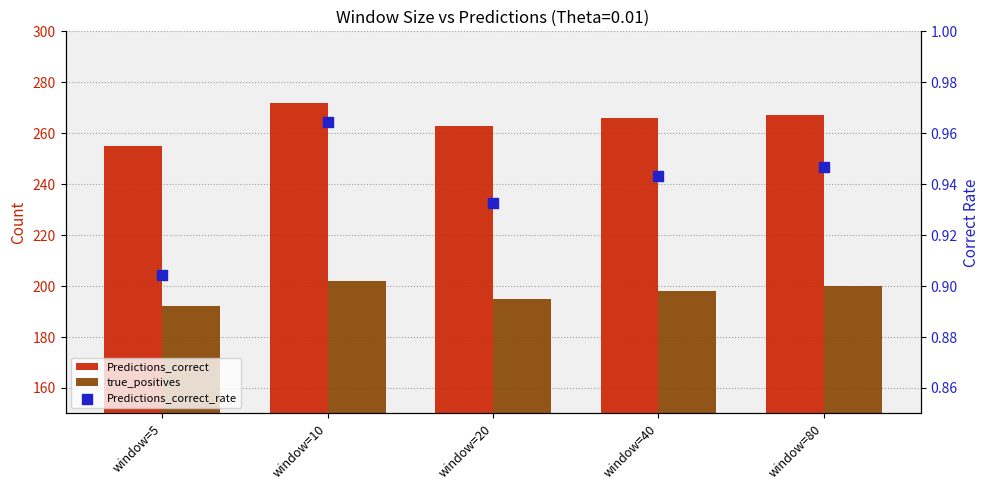

At which category is the sum across all series the highest?

window=10